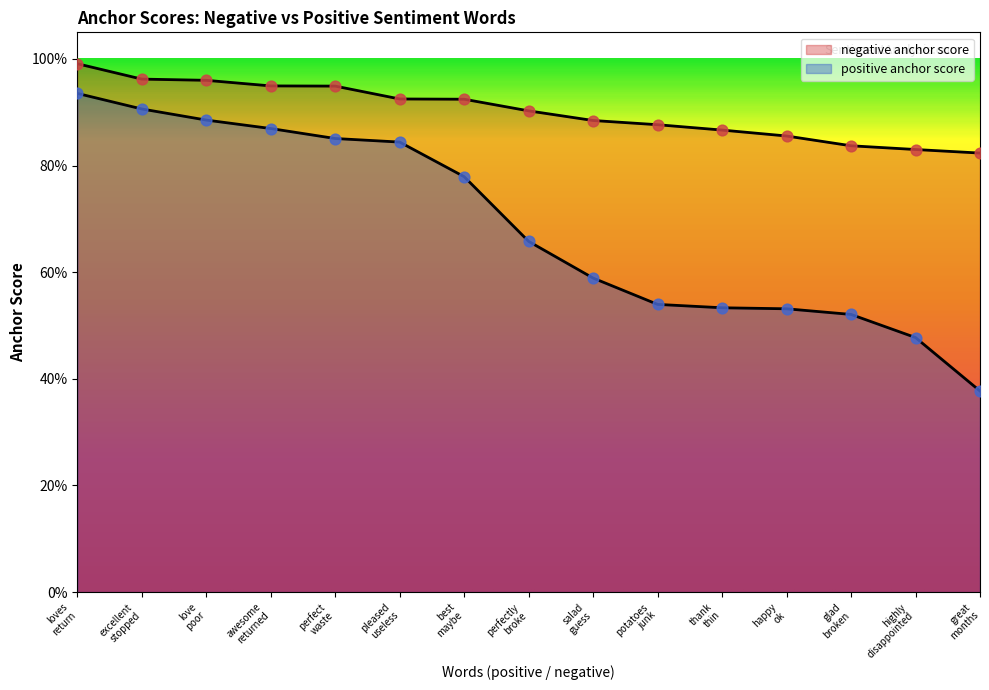

At how many categories does at least one series exceed 0?

15